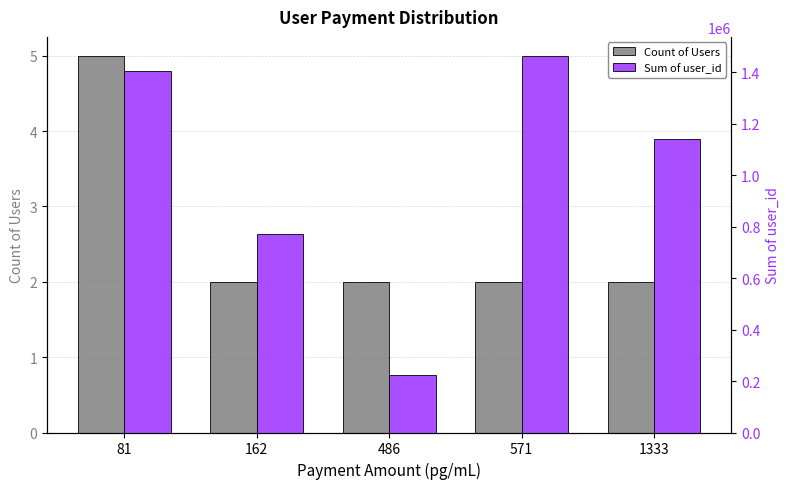

Does the chart contain stacked bars?

No